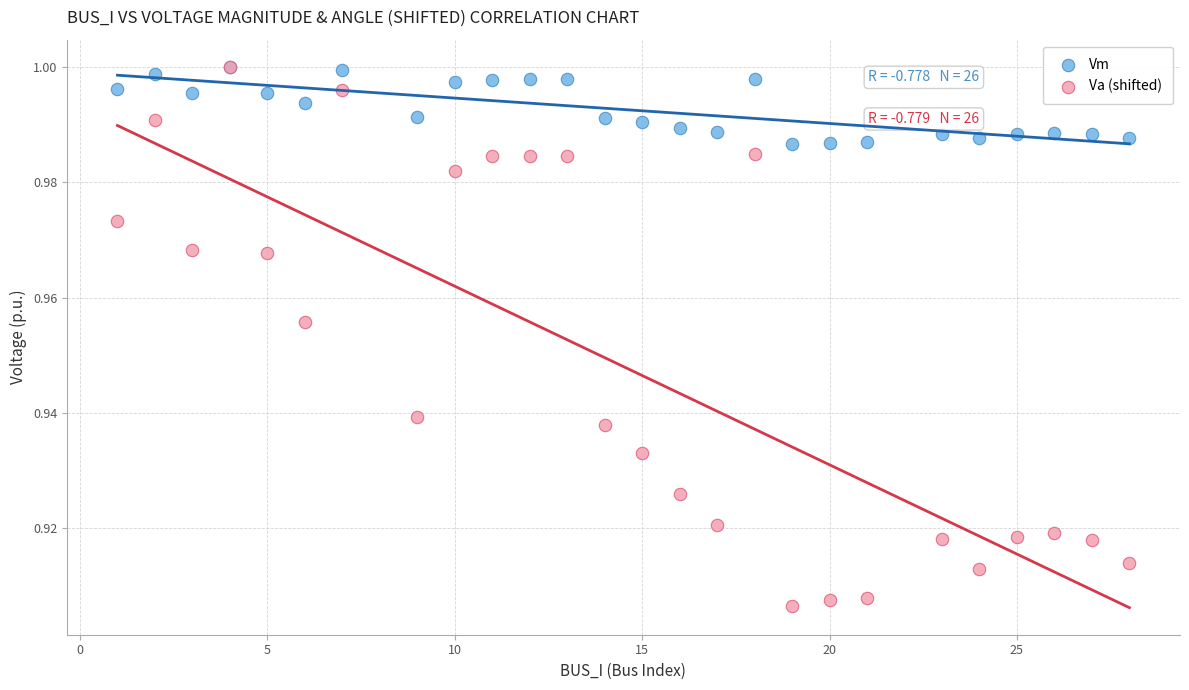

Which series has the largest Y range (max minus min)?

Va (shifted)